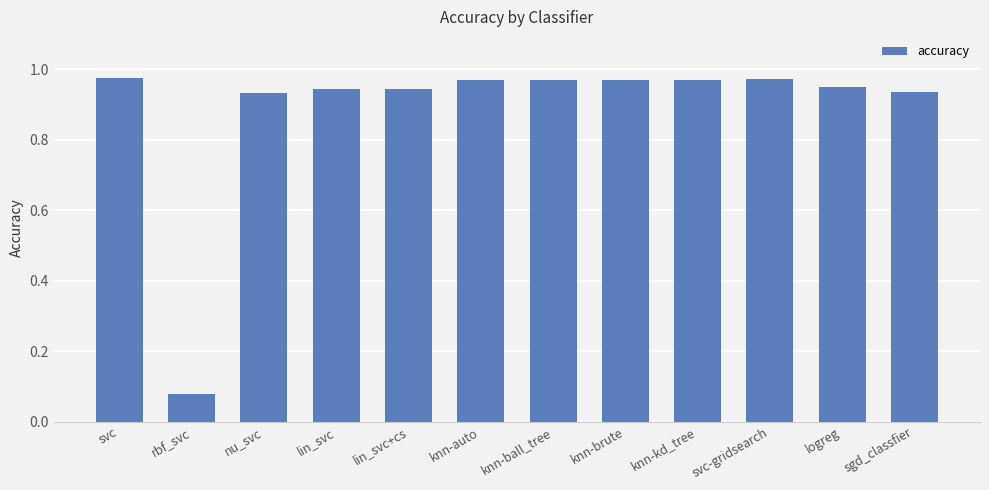

Which category has the lowest value across all series?

rbf_svc